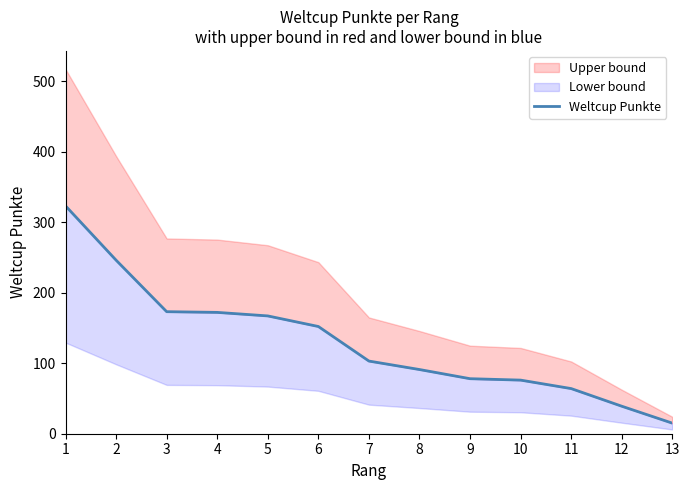

Where does the data first go above 103?

1